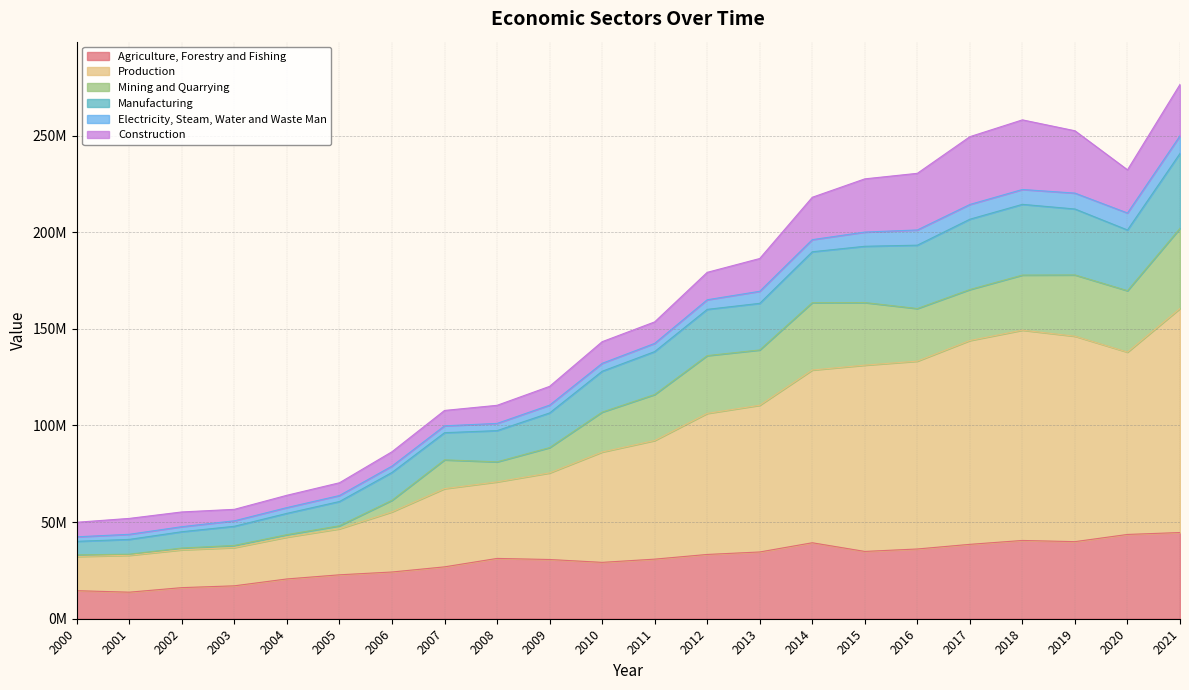

True or false: Production has more than 2 points higher than both neighbors.

False